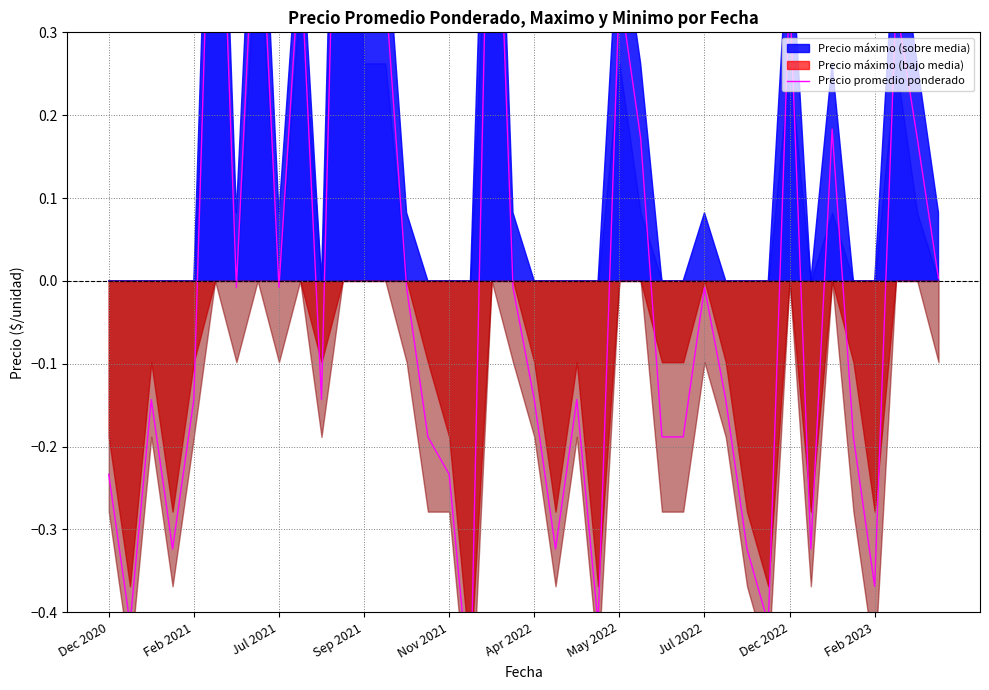

The value at May 2022 is -0.0. True or false?

True